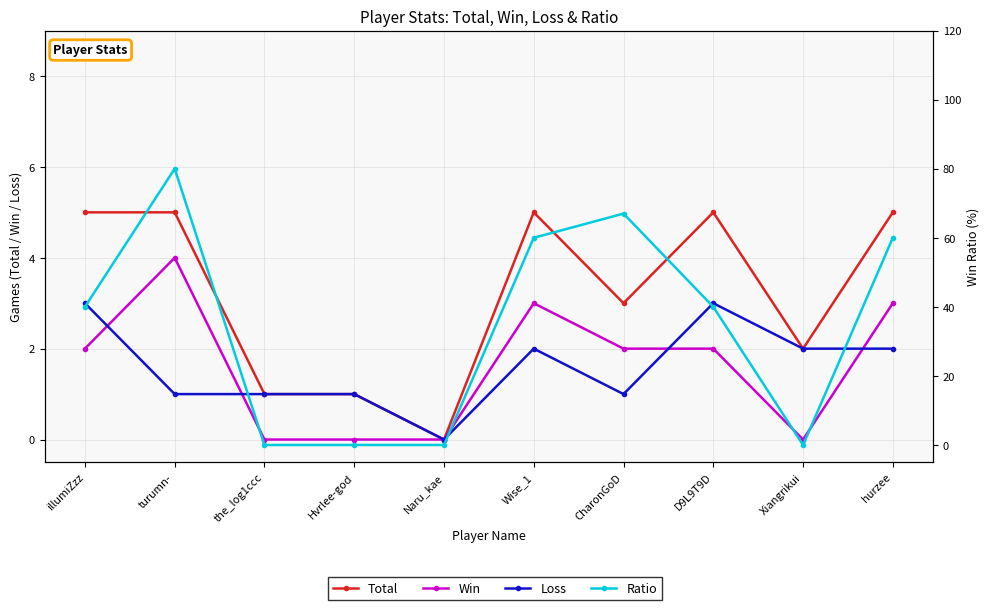

Which series has the largest range (max minus min)?

Ratio